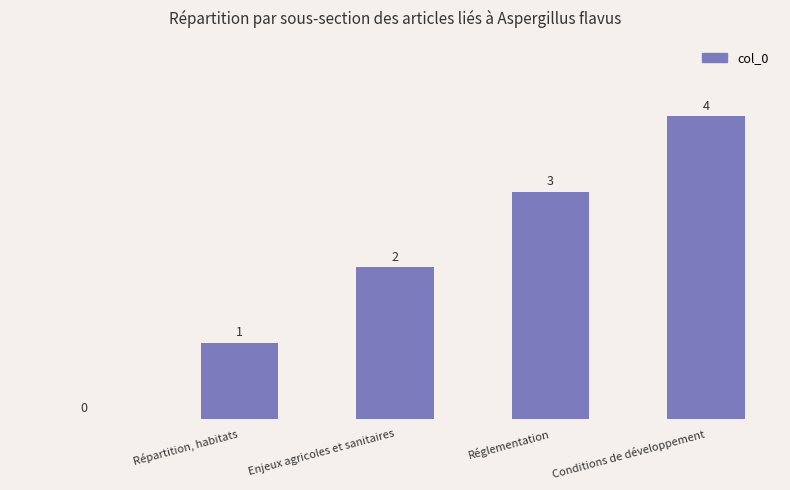

How many data points does each series have?

5